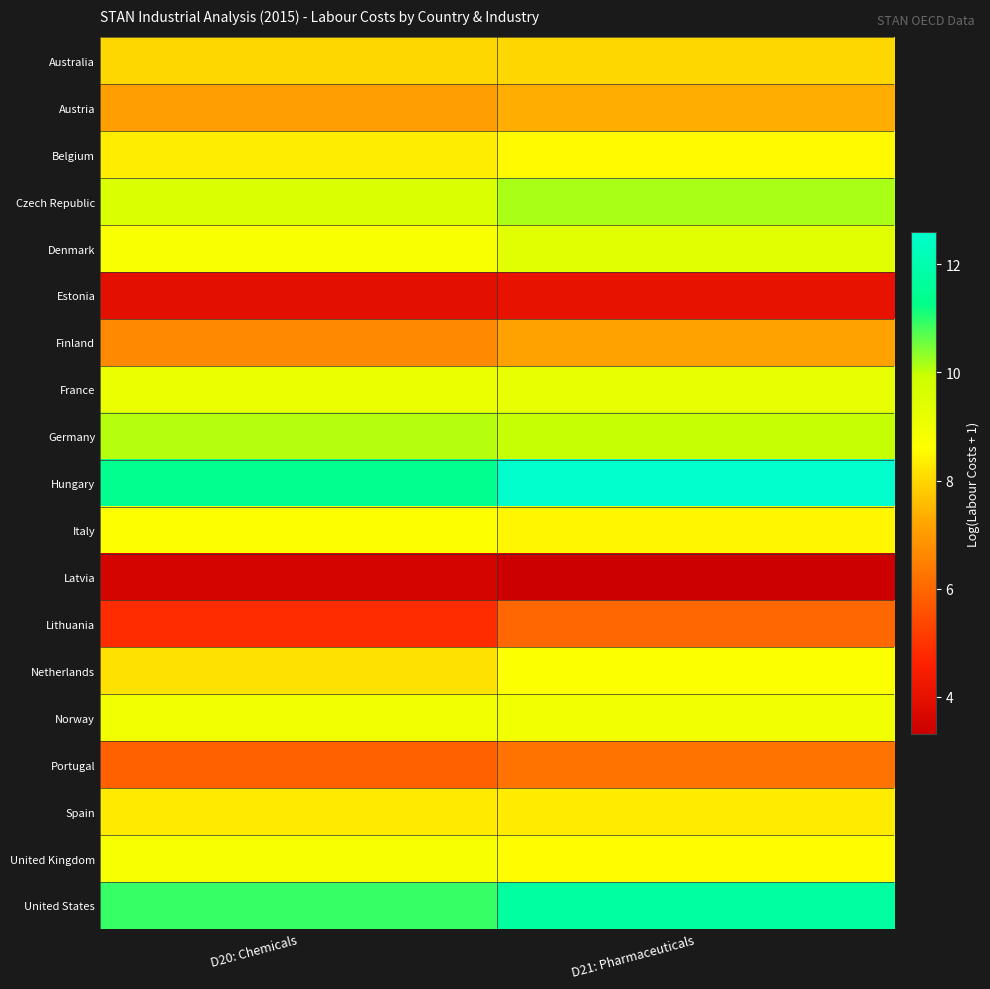

Which has a higher value, D20: Chemicals or D21: Pharmaceuticals?

D21: Pharmaceuticals